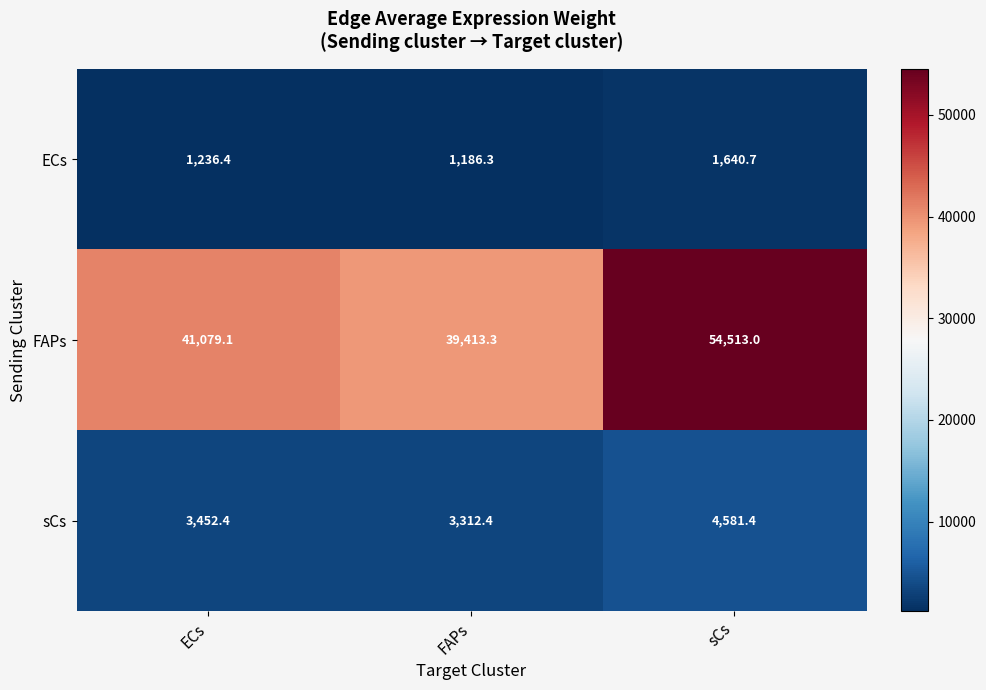

Is it true that sCs equals 1725.4 at FAPs?

False